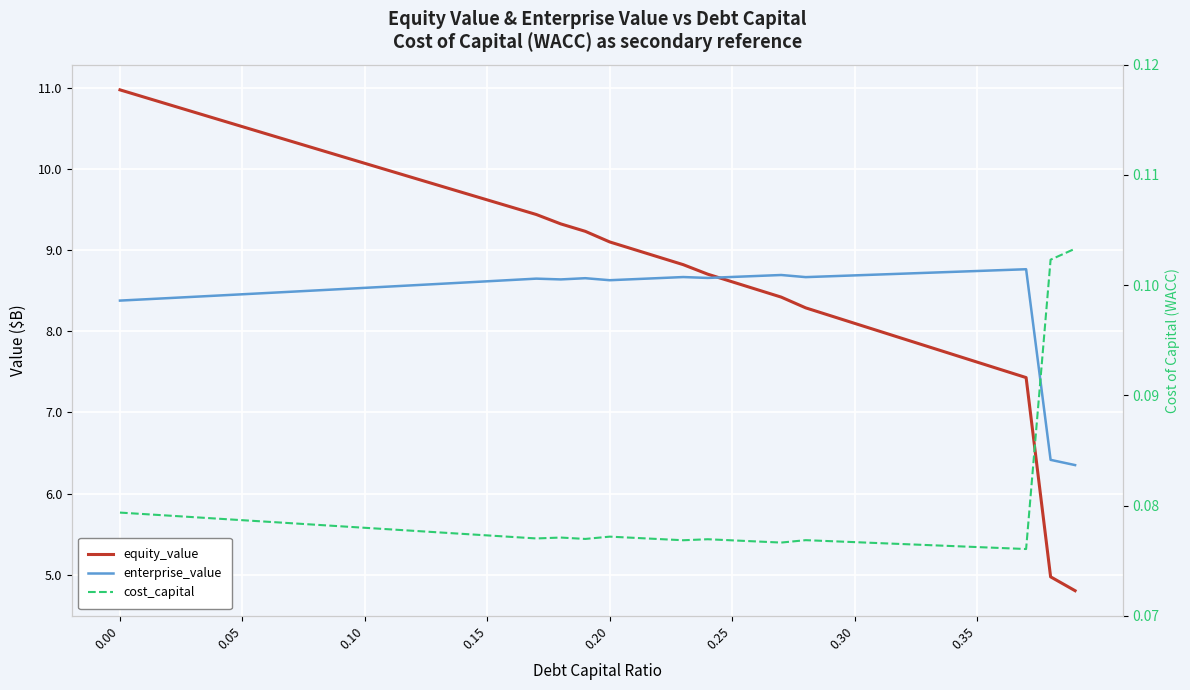

Rank the series by their maximum value, from highest to lowest.

equity_value, enterprise_value, cost_capital